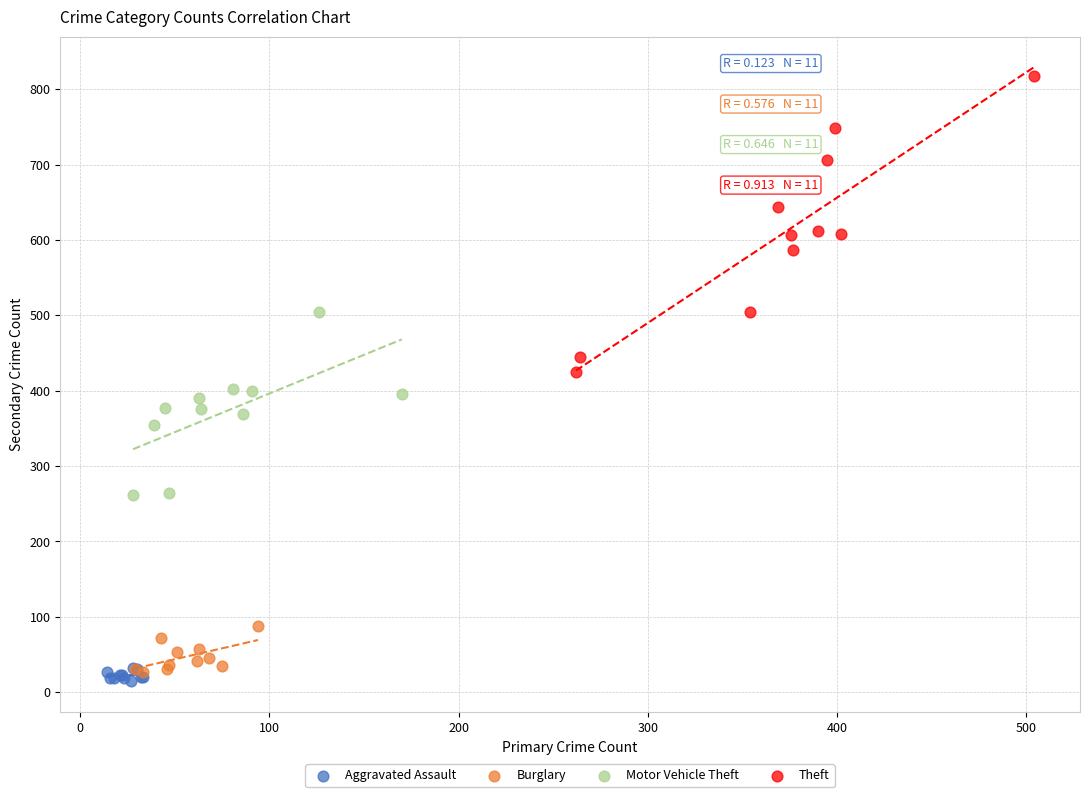

Which series has the widest spread of Y values?

Theft